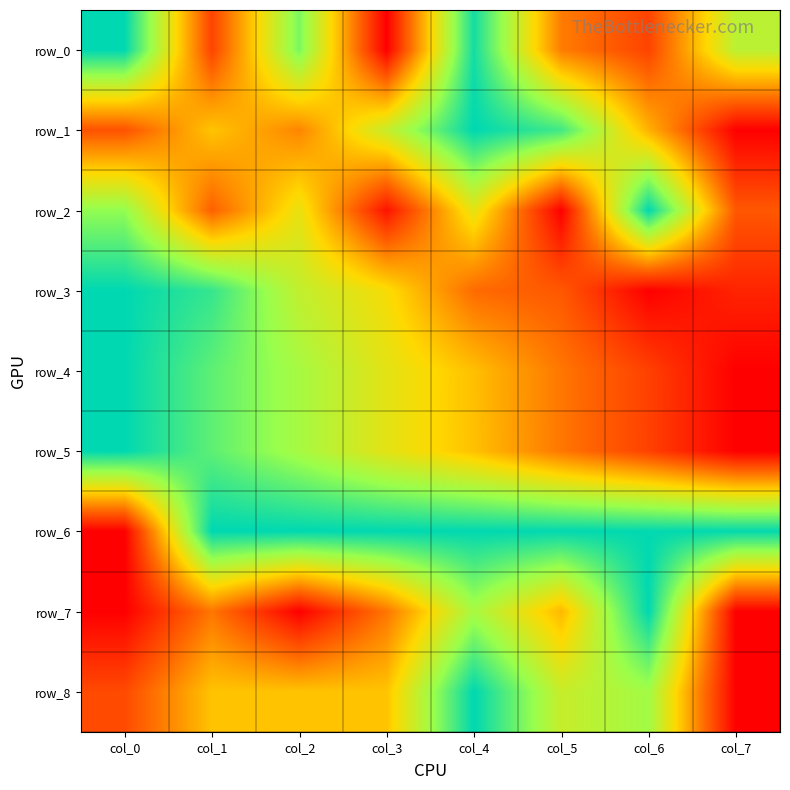

What is the total value across all series at col_5?

4.0